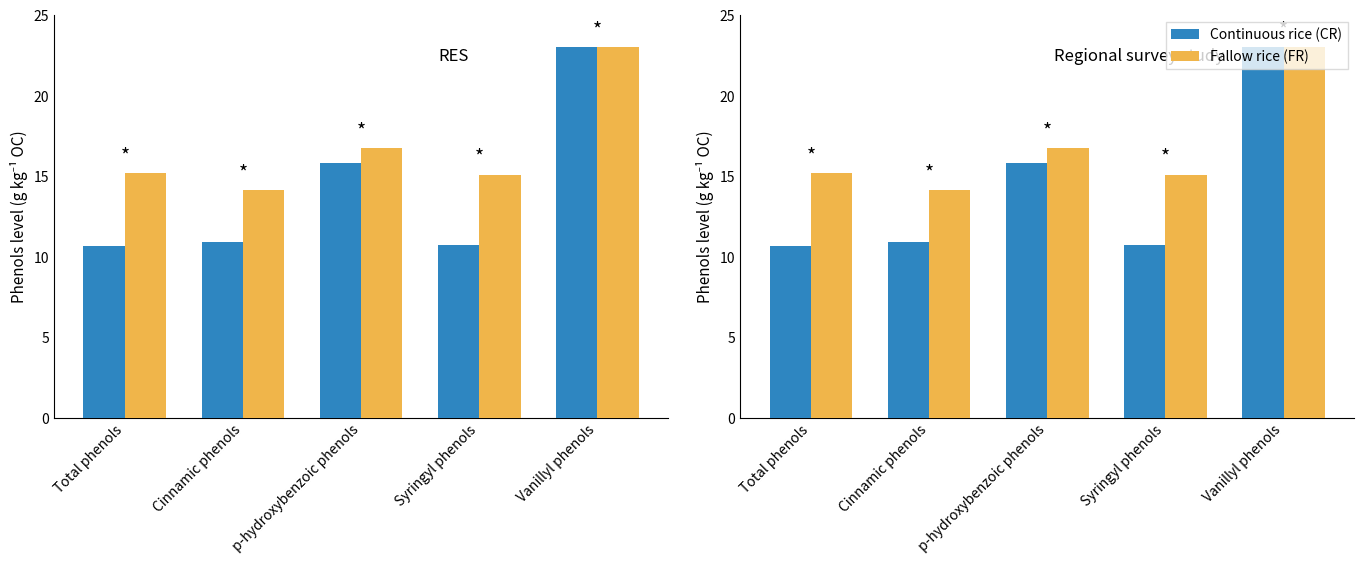

What is the label of the 4th bar from the right?

Cinnamic phenols